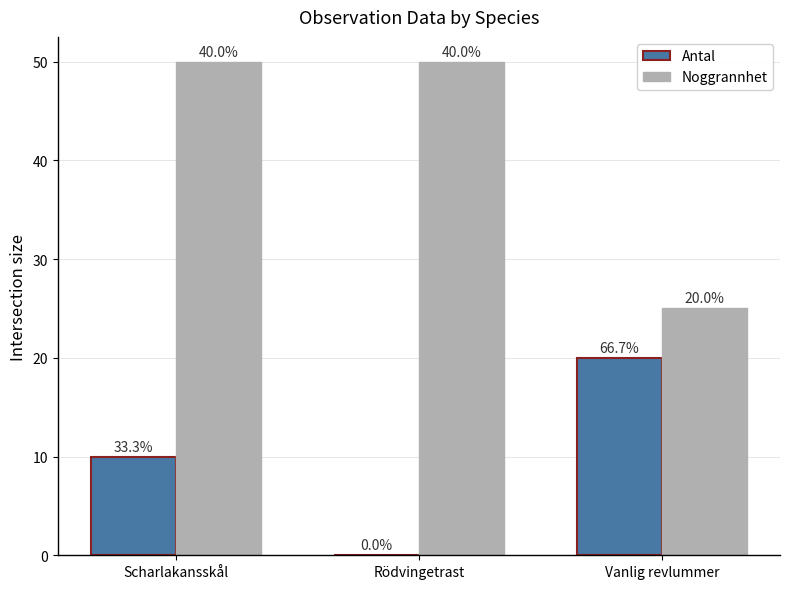

What is the sum of the Antal values at Rödvingetrast and Scharlakansskål?

10